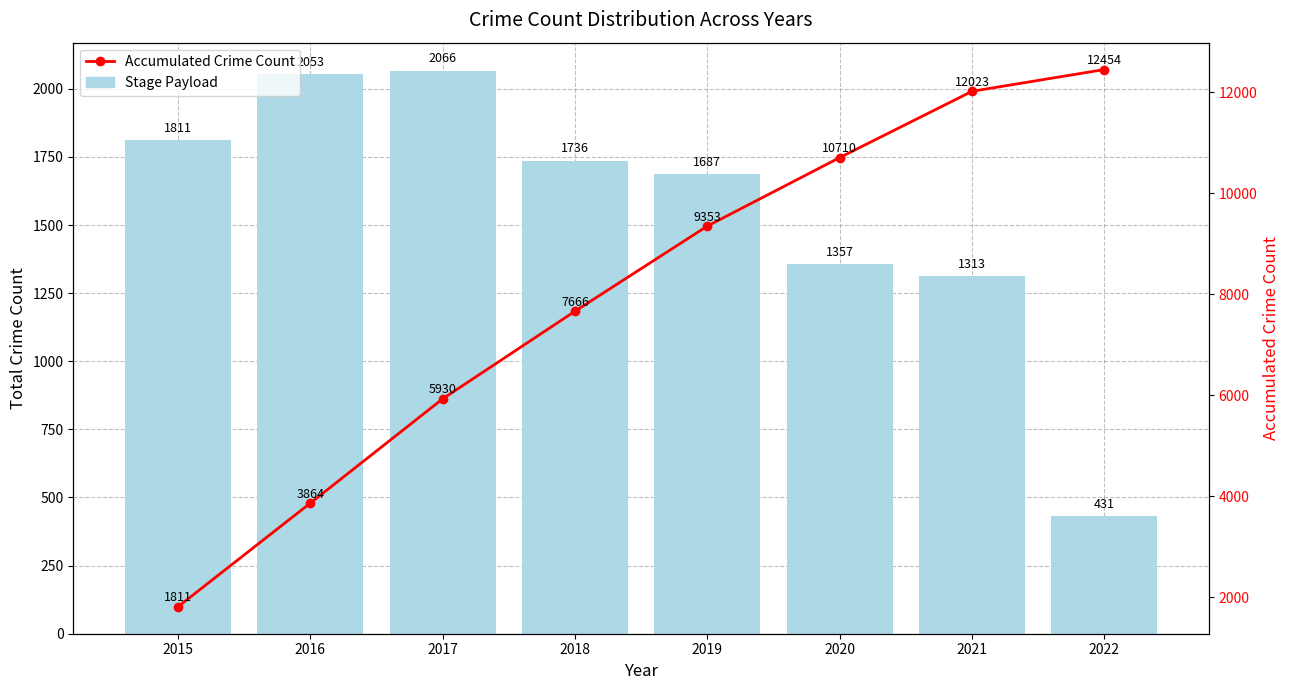

At which category is the sum across all series the highest?

2021